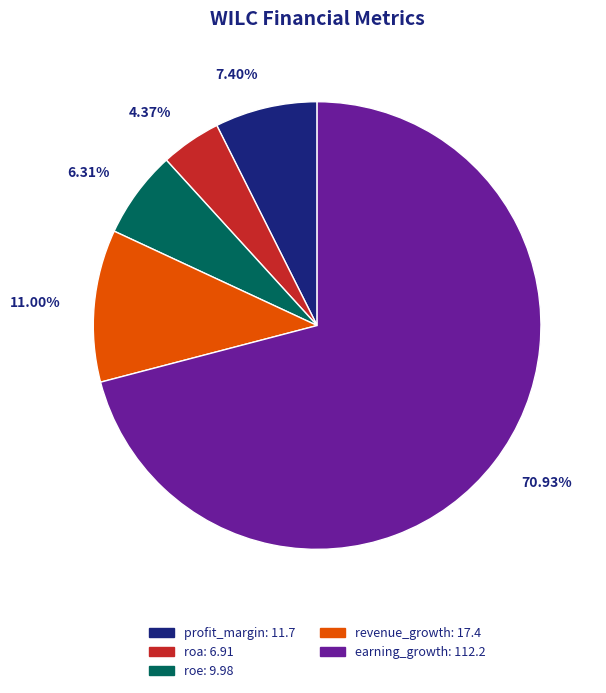

Rank the categories by value from lowest to highest.

roa, roe, profit_margin, revenue_growth, earning_growth